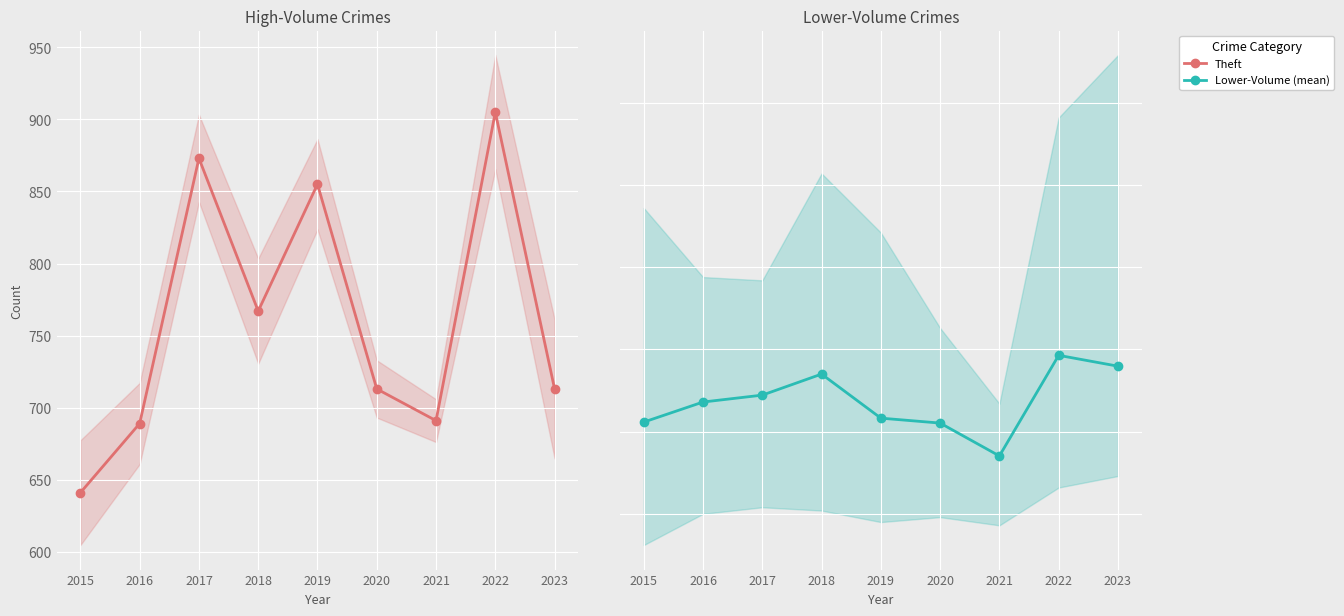

In Theft, how many points are higher than both neighbors (excluding endpoints)?

3